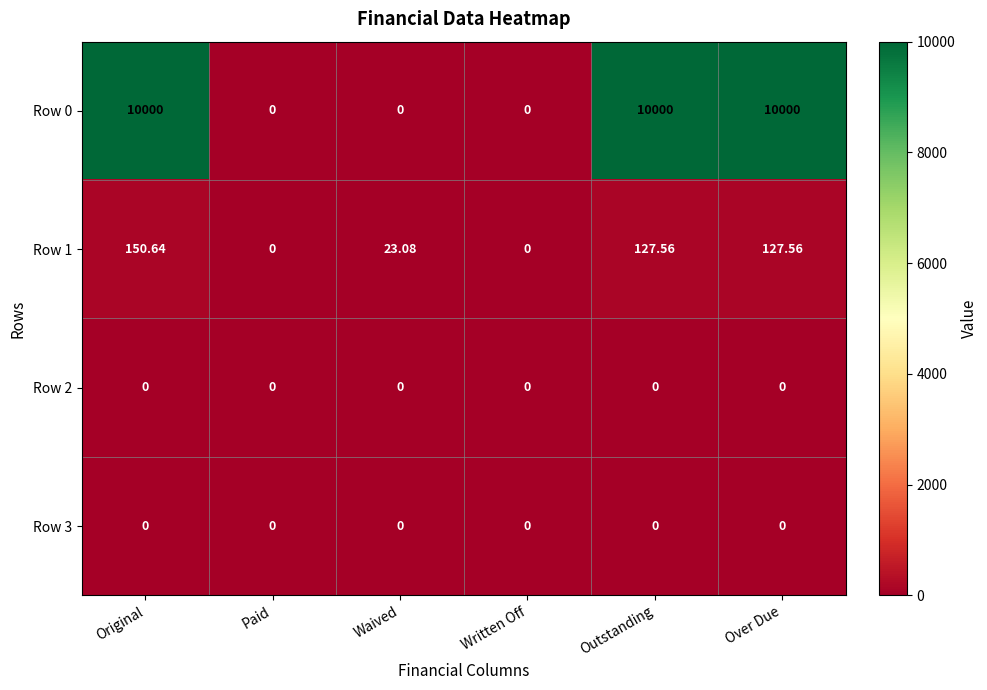

At which category is the sum across all series the highest?

Original